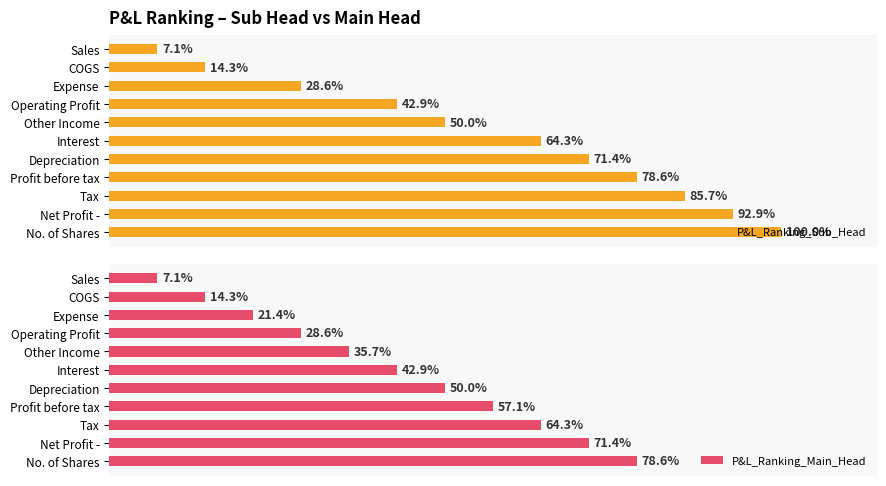

List the series in order of their peak value, highest first.

P&L_Ranking_Sub_Head, P&L_Ranking_Main_Head